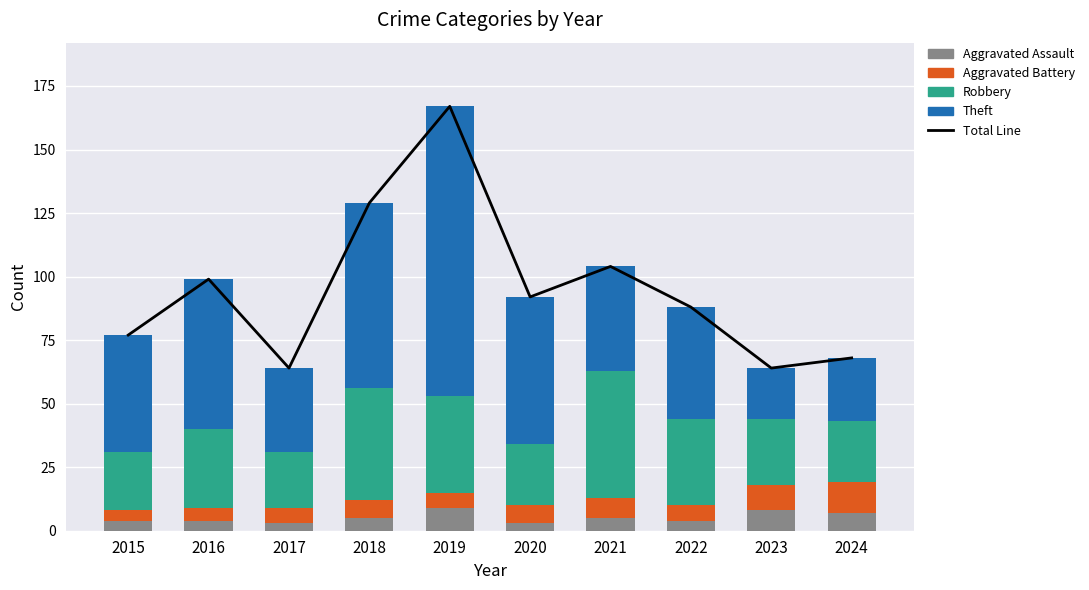

Where is Robbery nearest to the value 36?

2019